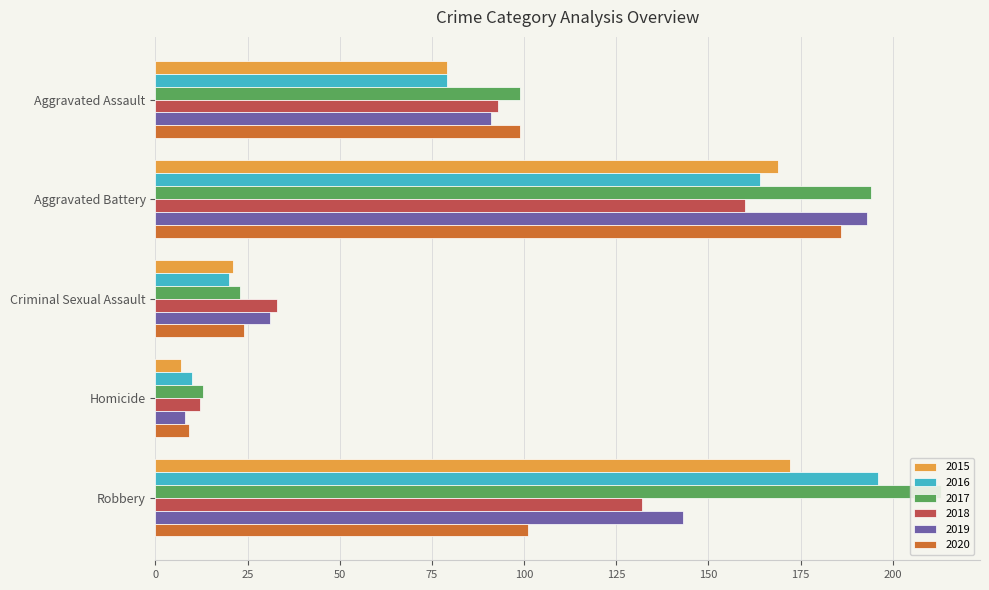

What is the total value across all series at Robbery?

957